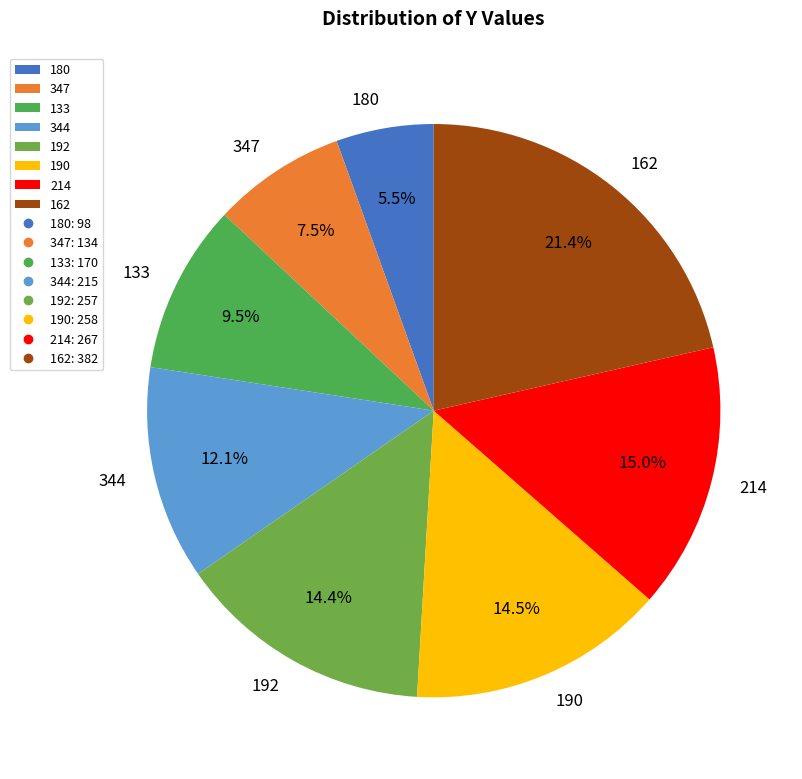

What is the largest slice in the pie chart?

162